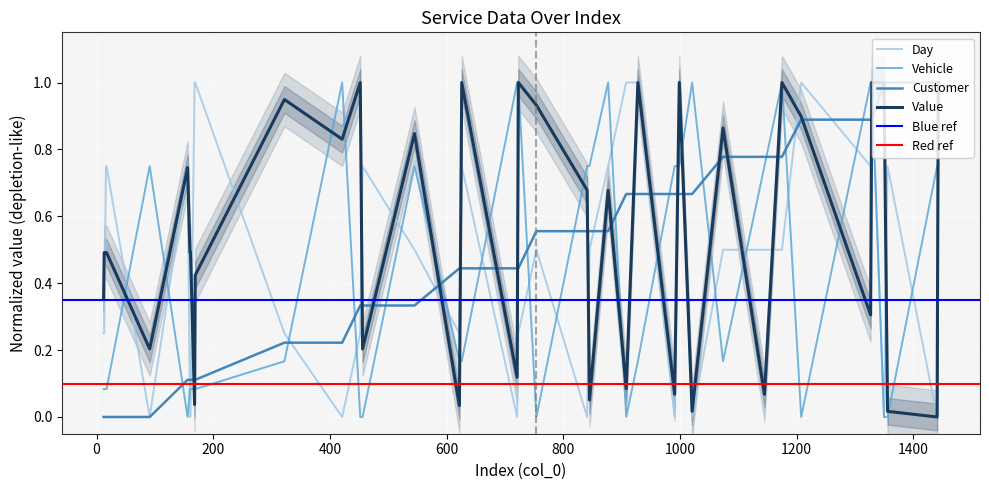

How many times do Value and Vehicle cross each other?

19